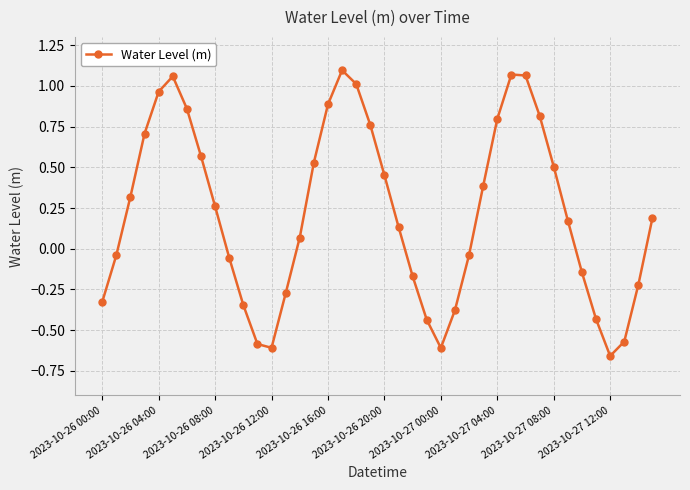

How many points are higher than both their immediate neighbors (excluding endpoints)?

3